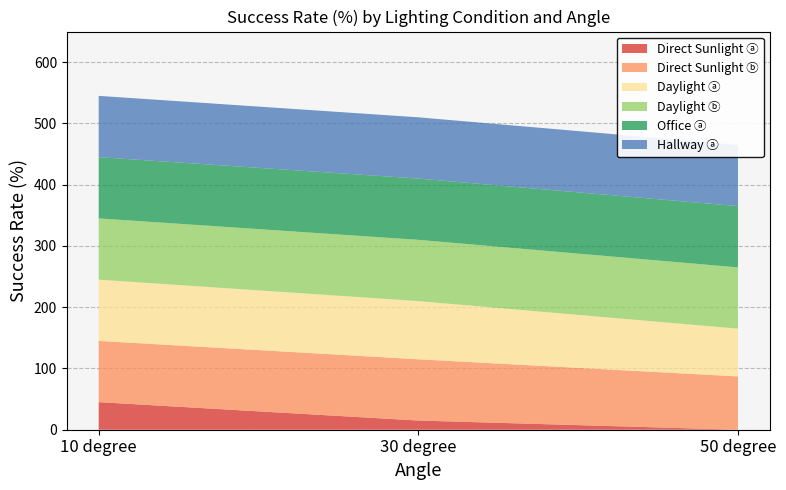

Reading left to right, transcribe all the data shown in this chart.

Direct Sunlight ⓐ: 10 degree=45	30 degree=15	50 degree=0
Direct Sunlight ⓑ: 10 degree=100	30 degree=100	50 degree=87
Daylight ⓐ: 10 degree=100	30 degree=95	50 degree=78
Daylight ⓑ: 10 degree=100	30 degree=100	50 degree=100
Office ⓐ: 10 degree=100	30 degree=100	50 degree=100
Hallway ⓐ: 10 degree=100	30 degree=100	50 degree=100